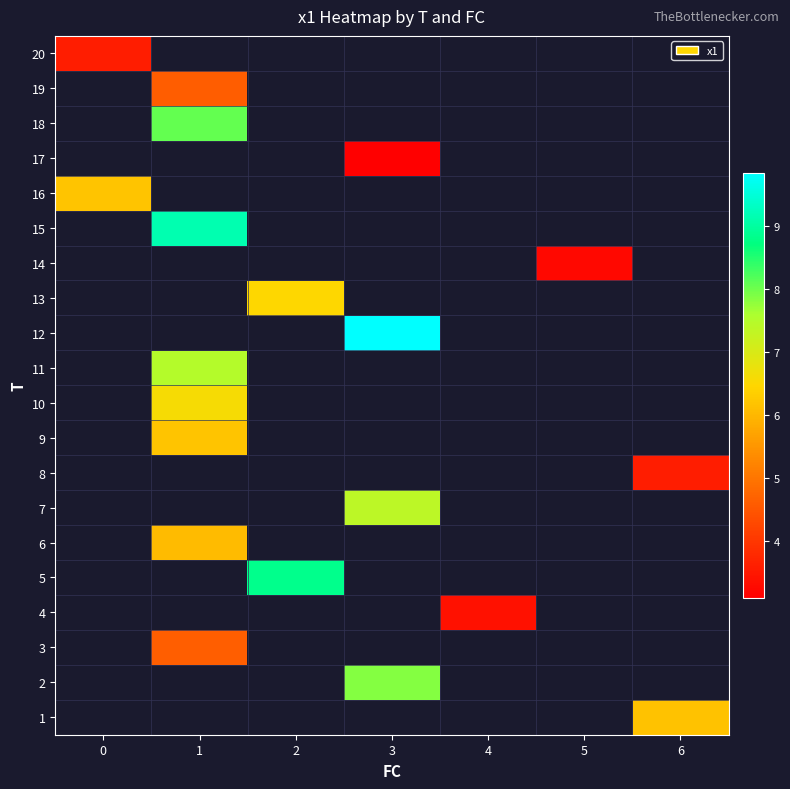

What is the difference between the highest and lowest values at 6?

2.6